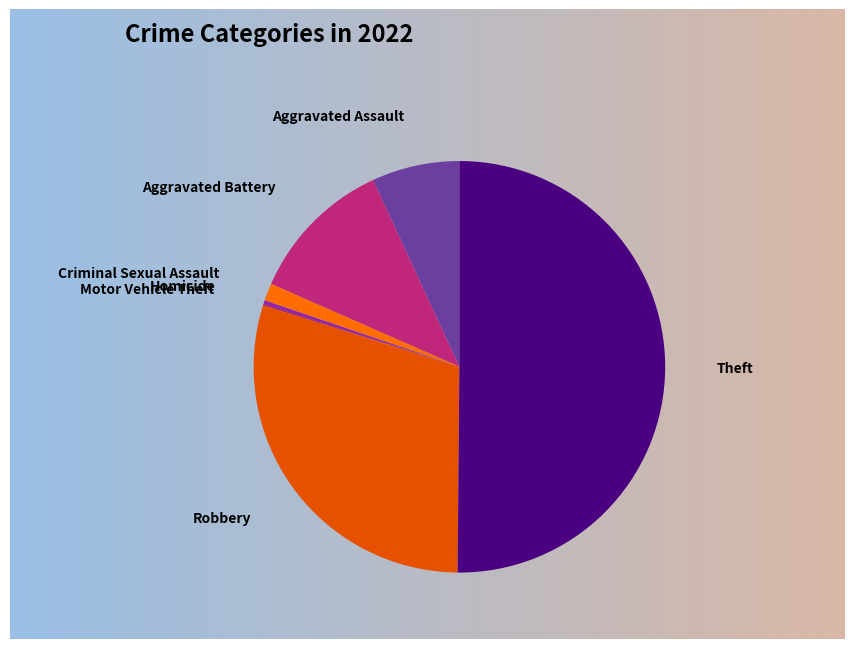

Which slice is the largest?

Theft